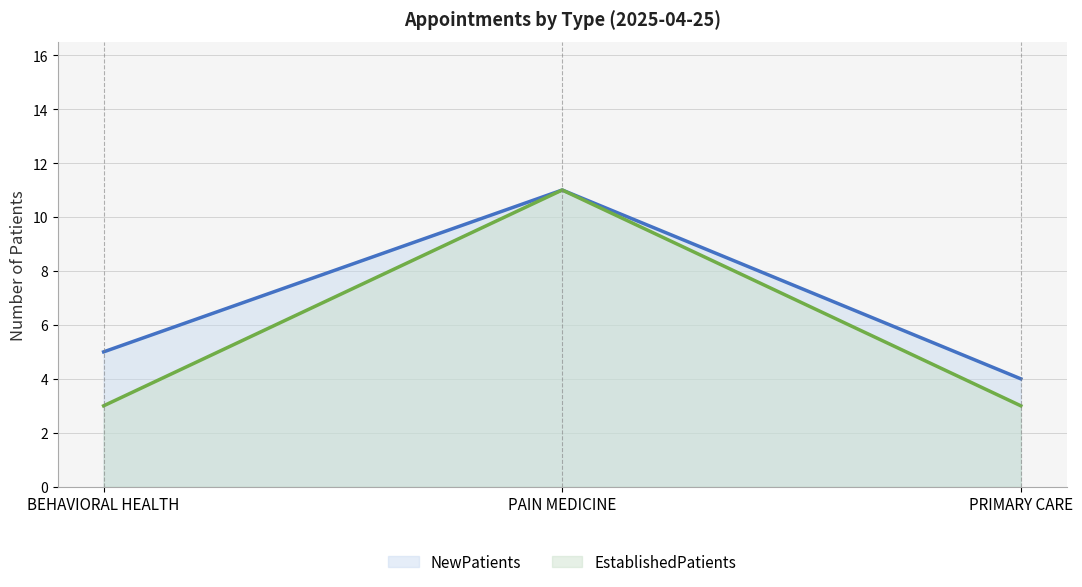

Which series has the widest spread of values?

EstablishedPatients